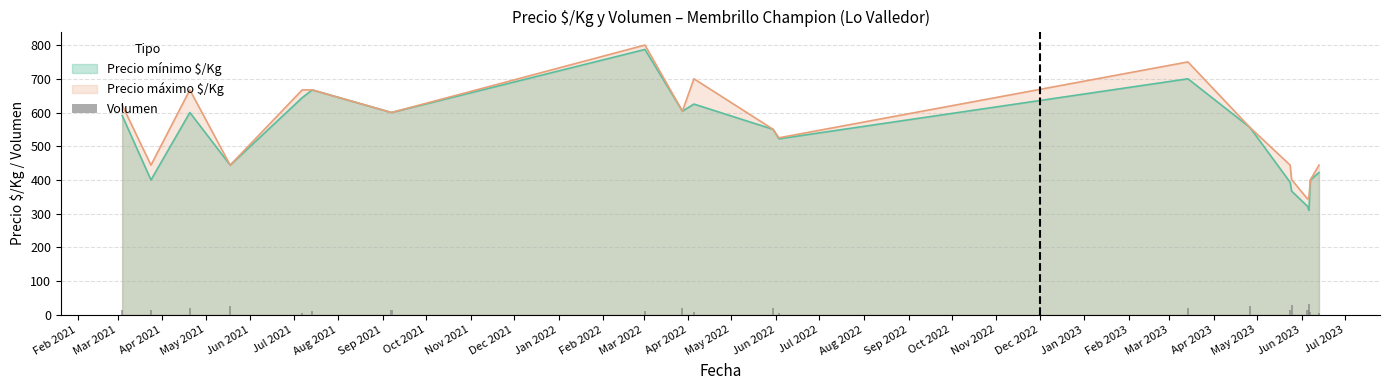

How many categories are shown in the chart?

20